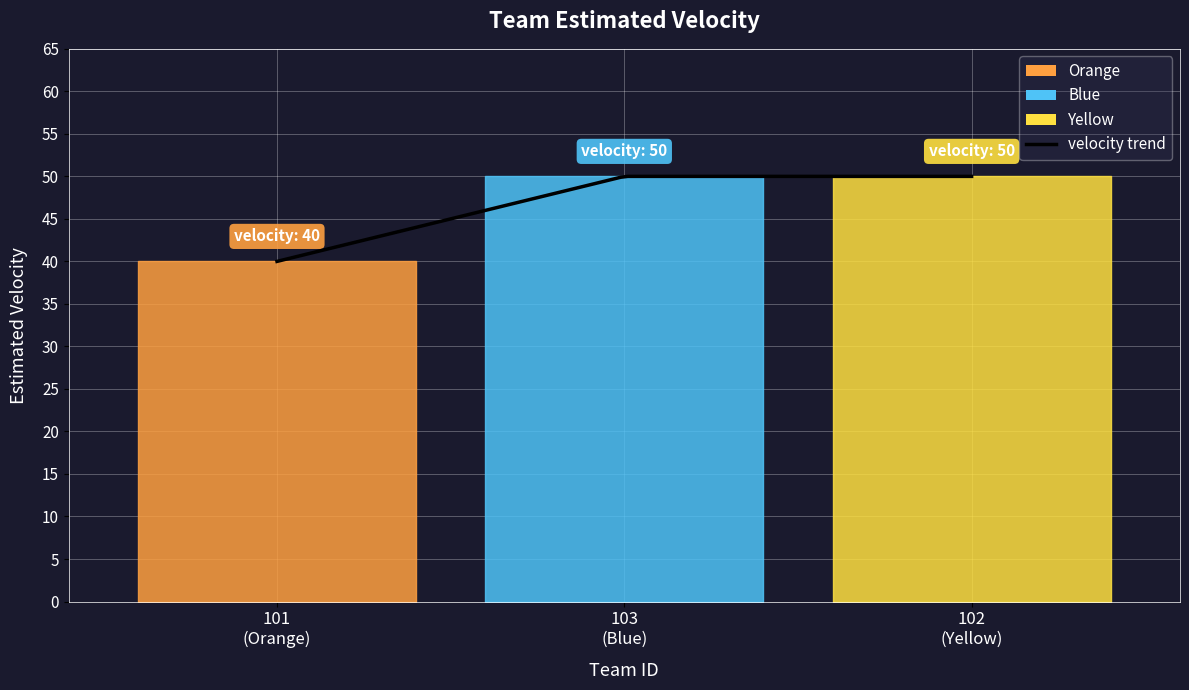

List the labels in order of value, smallest first.

101, 103, 102